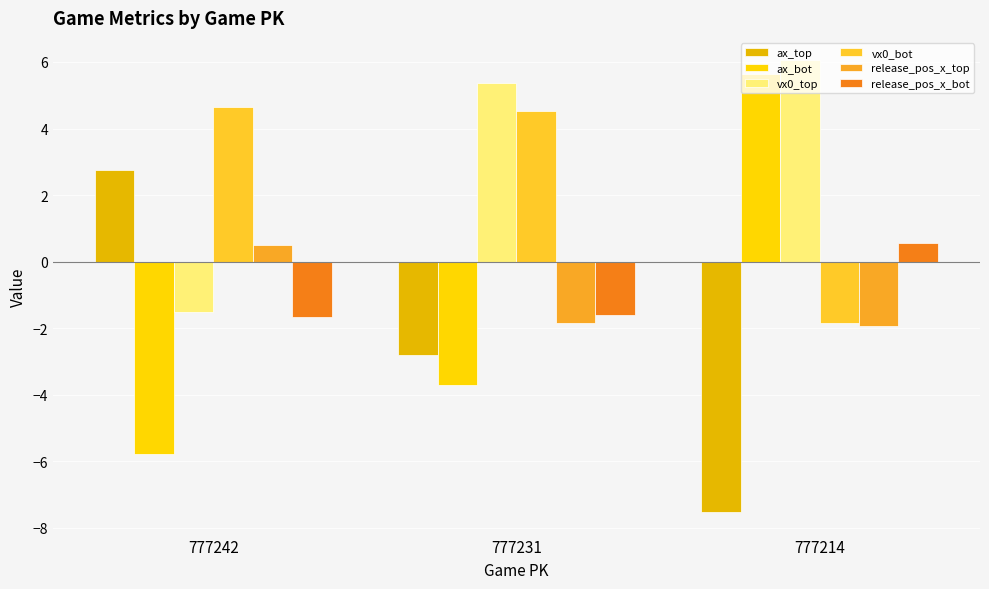

List the series in order of their peak value, highest first.

vx0_top, ax_bot, vx0_bot, ax_top, release_pos_x_bot, release_pos_x_top